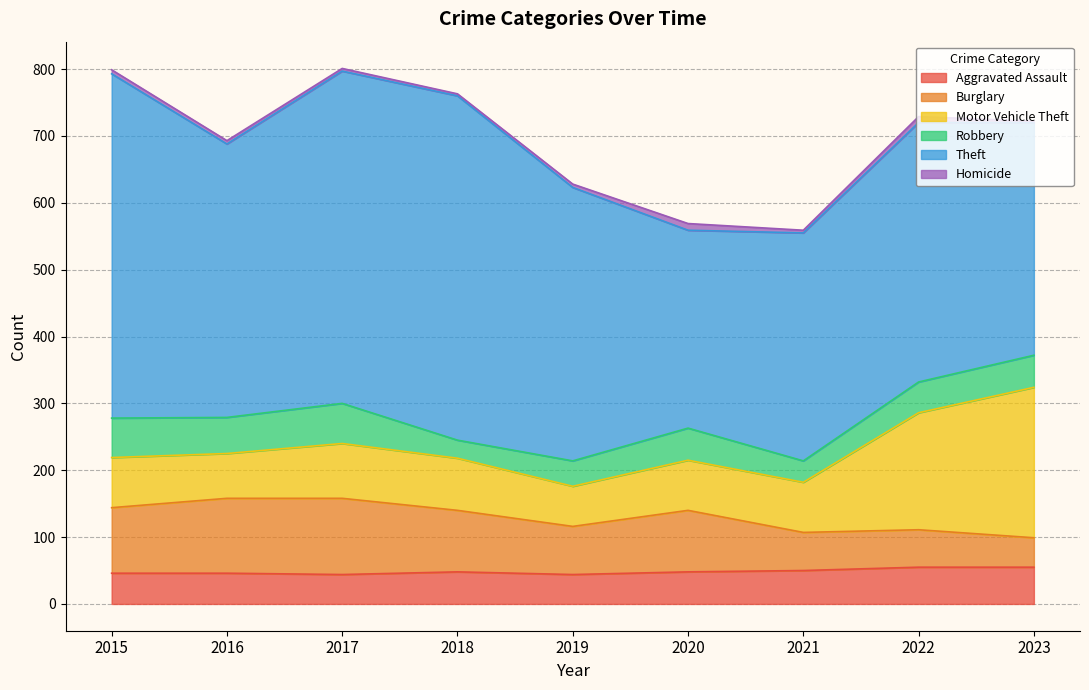

Reading left to right, what are all the values shown in this chart?

Aggravated Assault: 2015=46	2016=46	2017=44	2018=48	2019=44	2020=48	2021=50	2022=55	2023=55
Burglary: 2015=98	2016=112	2017=114	2018=92	2019=72	2020=92	2021=57	2022=56	2023=44
Motor Vehicle Theft: 2015=75	2016=67	2017=82	2018=78	2019=60	2020=75	2021=75	2022=175	2023=225
Robbery: 2015=59	2016=54	2017=60	2018=27	2019=38	2020=48	2021=32	2022=46	2023=48
Theft: 2015=515	2016=409	2017=497	2018=515	2019=409	2020=296	2021=341	2022=388	2023=348
Homicide: 2015=6	2016=5	2017=4	2018=3	2019=5	2020=10	2021=4	2022=9	2023=2